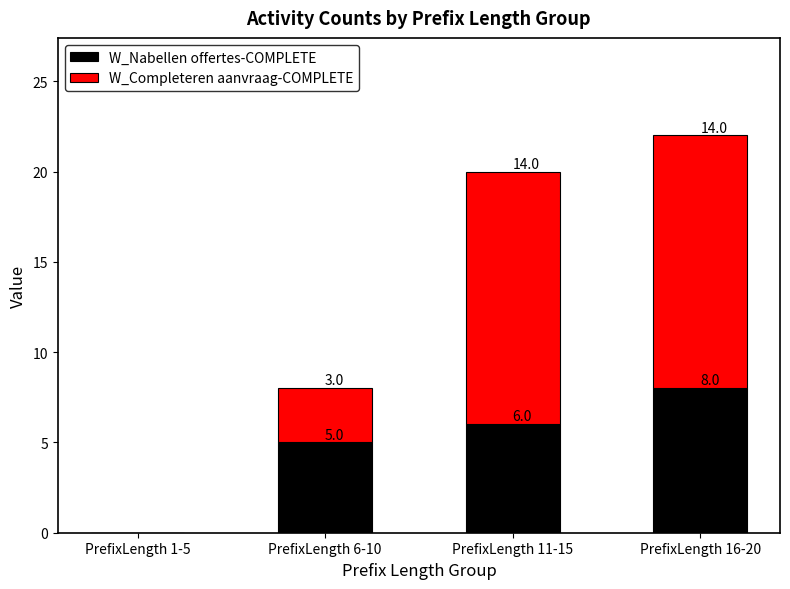

What is the total value across all series at PrefixLength 16-20?

22